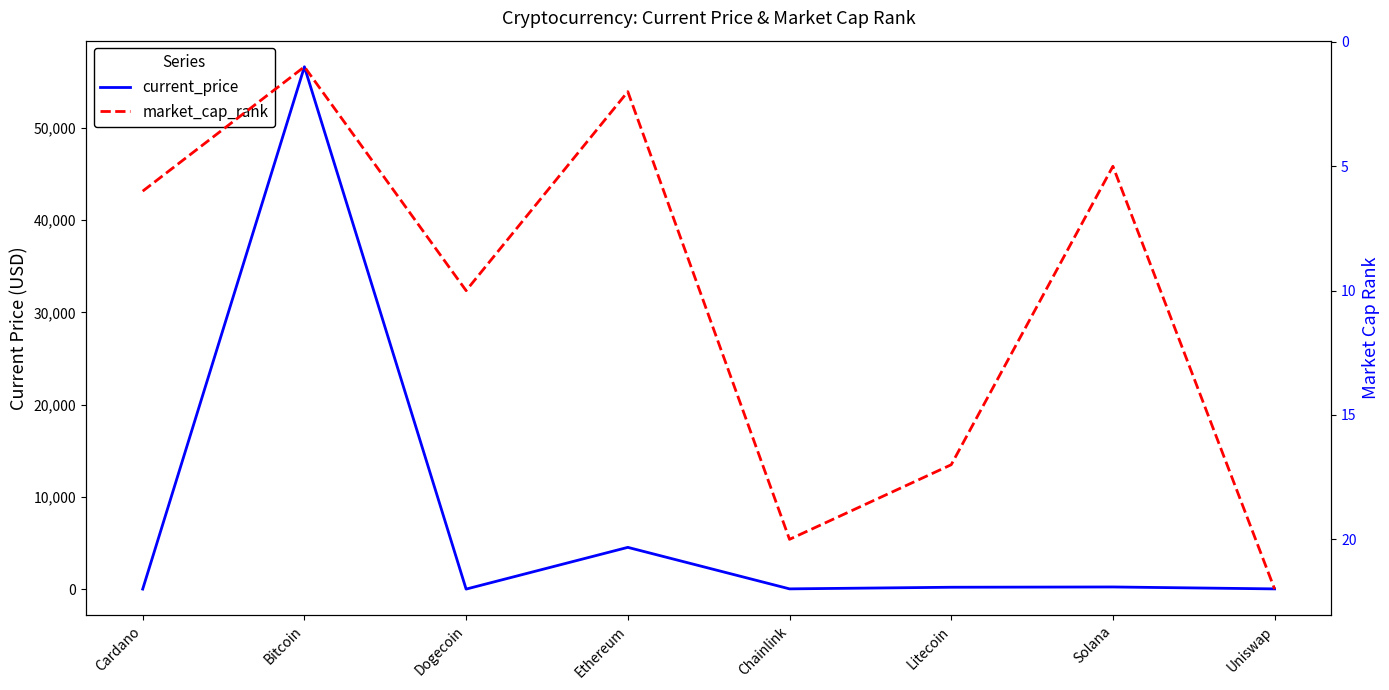

What is the spread (max minus min) of values at Ethereum?

4522.6